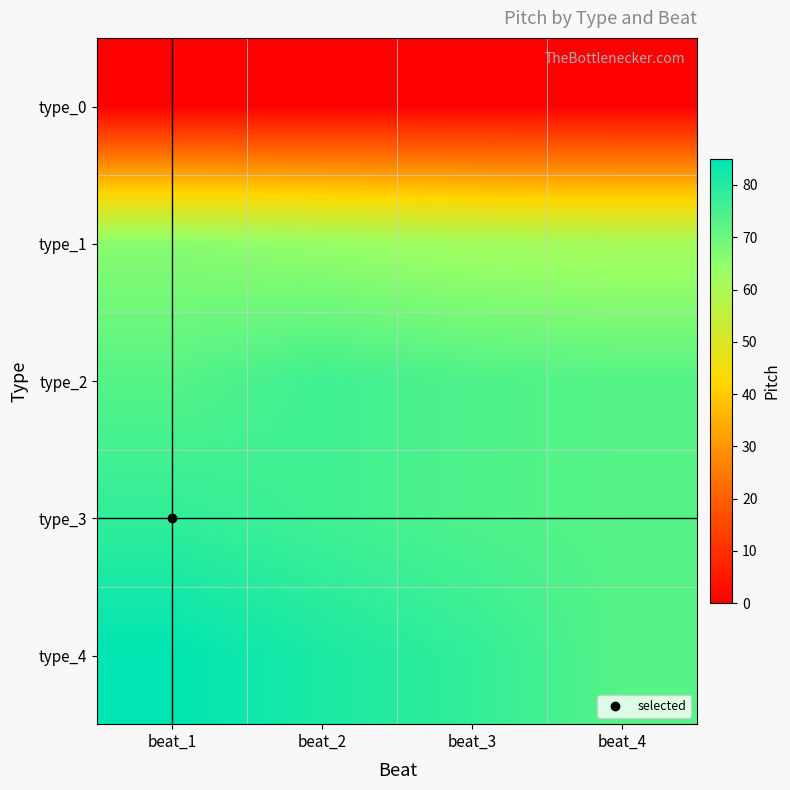

What is the total value across all series at beat_4?

280